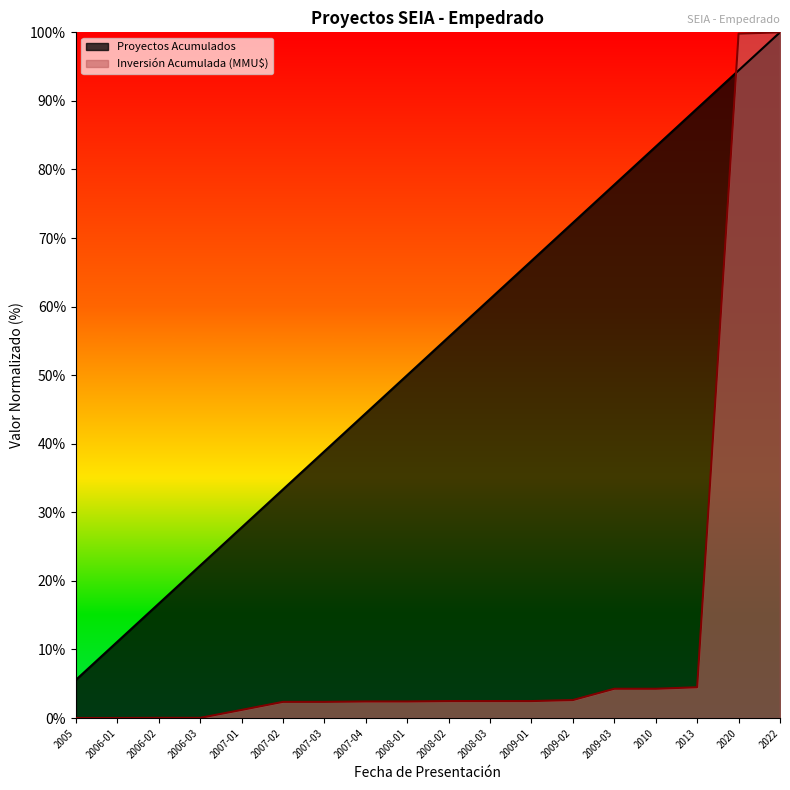

Reading left to right, what are all the values shown in this chart?

Proyectos Acumulados: 2005=5.6	2006-01=11.1	2006-02=16.7	2006-03=22.2	2007-01=27.8	2007-02=33.3	2007-03=38.9	2007-04=44.4	2008-01=50.0	2008-02=55.6	2008-03=61.1	2009-01=66.7	2009-02=72.2	2009-03=77.8	2010=83.3	2013=88.9	2020=94.4	2022=100.0
Inversión Acumulada (MMU$): 2005=0.0	2006-01=0.0	2006-02=0.0	2006-03=0.0	2007-01=1.2	2007-02=2.4	2007-03=2.4	2007-04=2.4	2008-01=2.4	2008-02=2.5	2008-03=2.5	2009-01=2.5	2009-02=2.6	2009-03=4.3	2010=4.3	2013=4.5	2020=99.8	2022=100.0